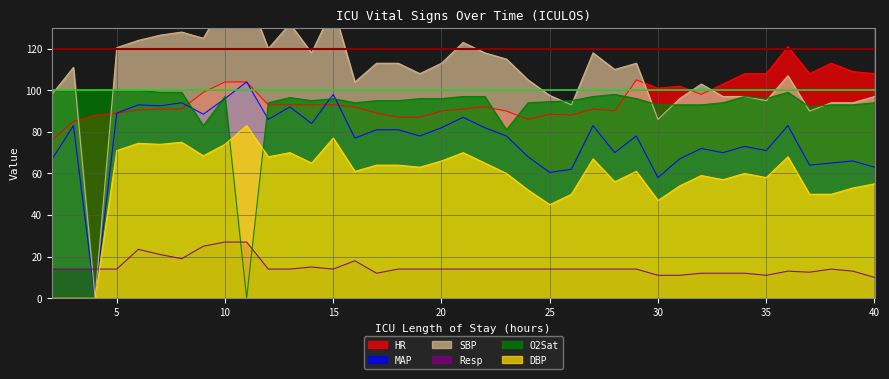

Which series ends up on top after the final intersection of O2Sat and Resp?

O2Sat